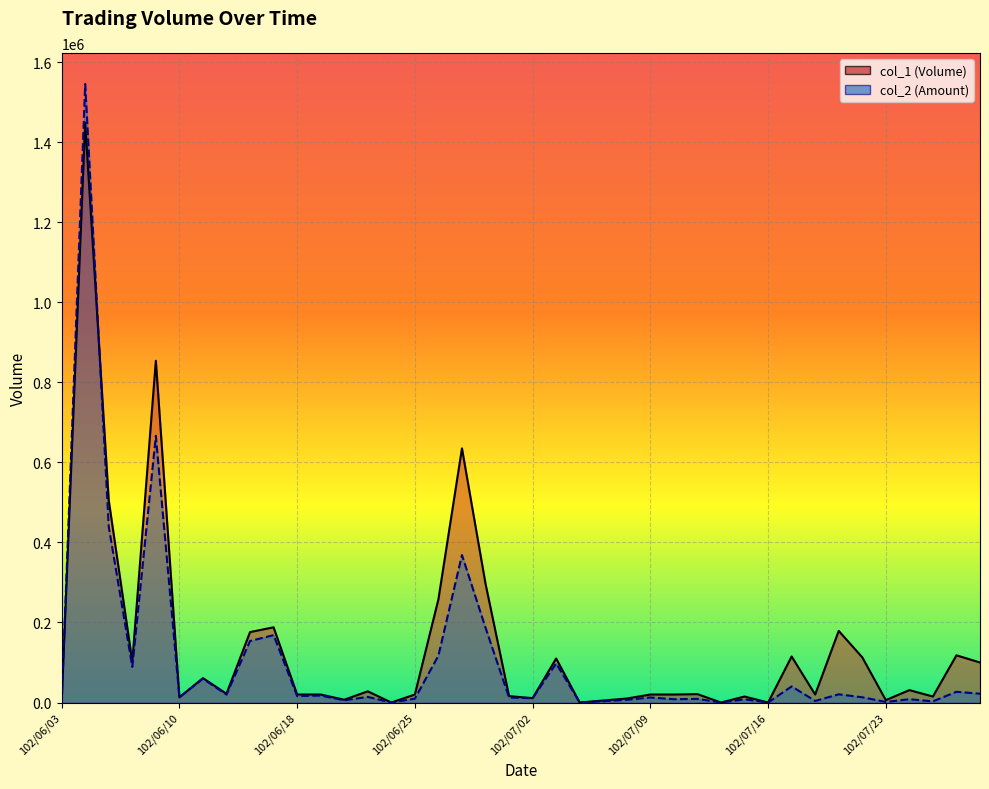

Which label corresponds to the largest value in the chart?

102/06/04